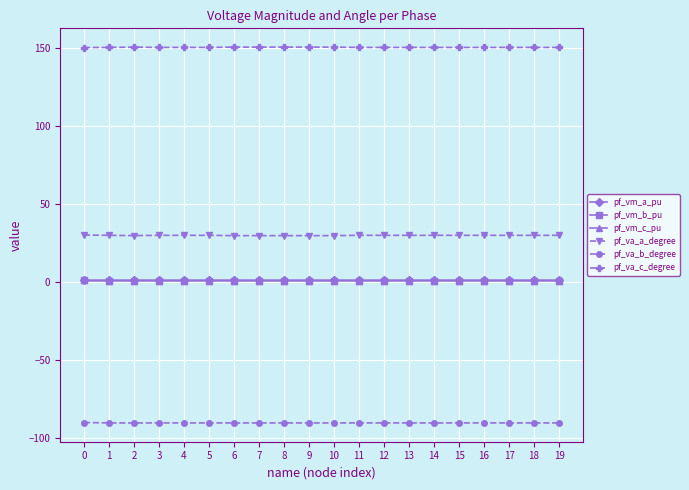

Is it true that pf_va_c_degree equals 243.2 at 16?

False